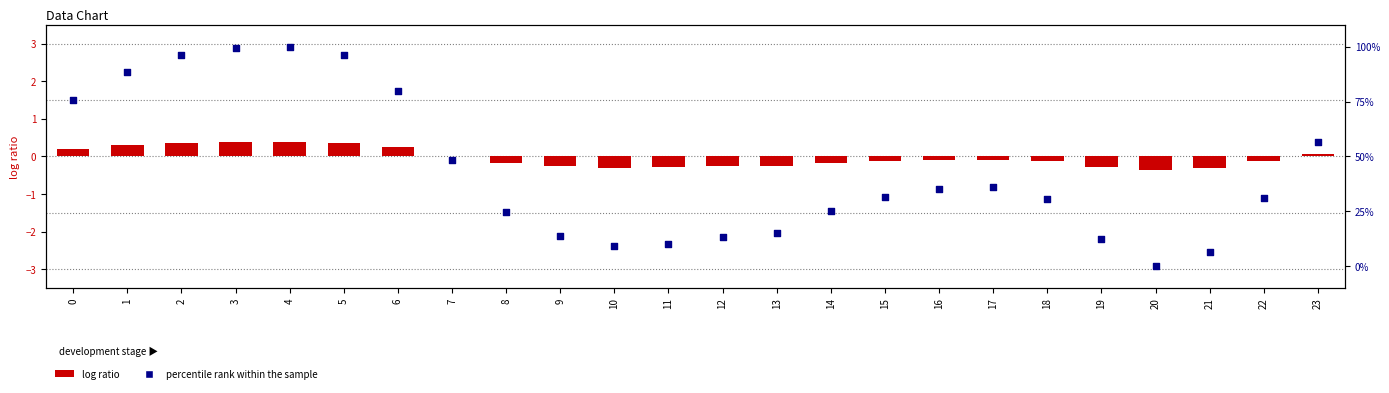

Is the value of log ratio at 18 greater than the value of percentile rank within the sample at 16?

No